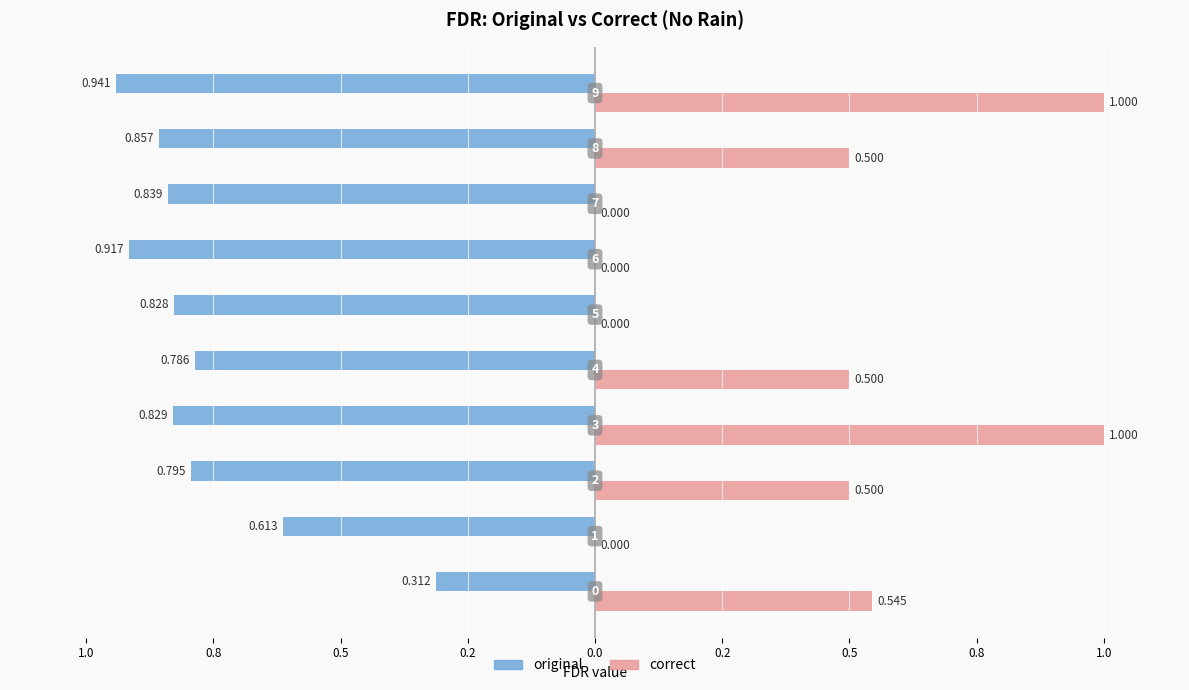

What are all the series names shown in the legend?

original, correct